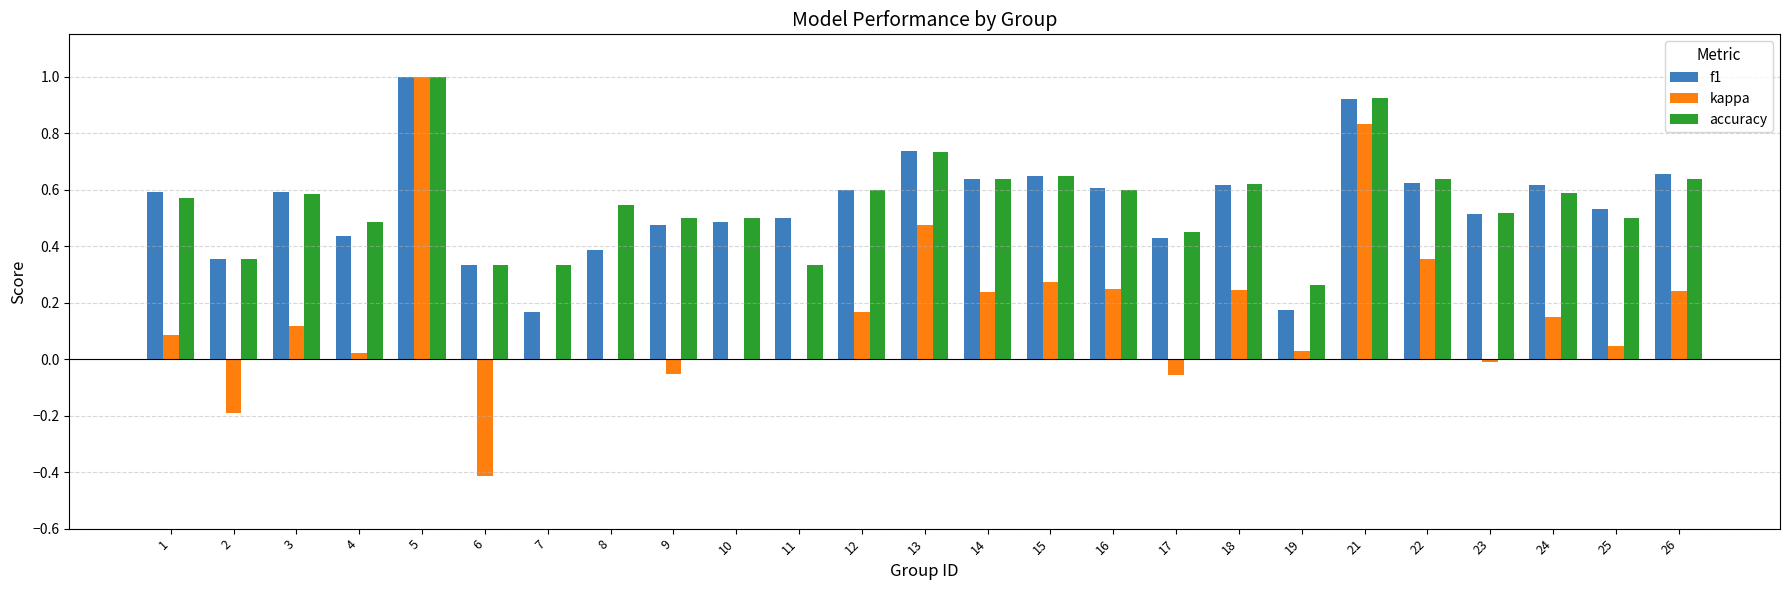

At which category is the sum across all series the highest?

5